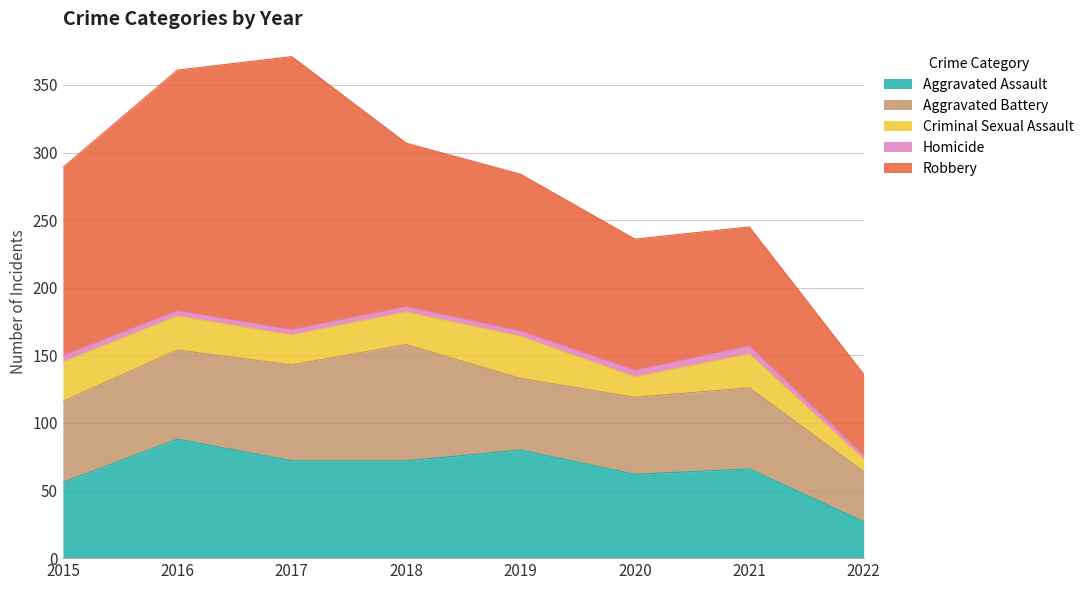

Which category has the lowest value across all series?

2022